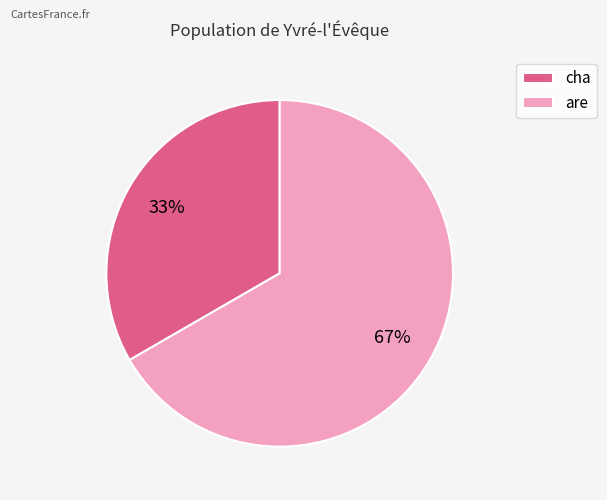

Is the sum of are and cha greater than half?

Yes